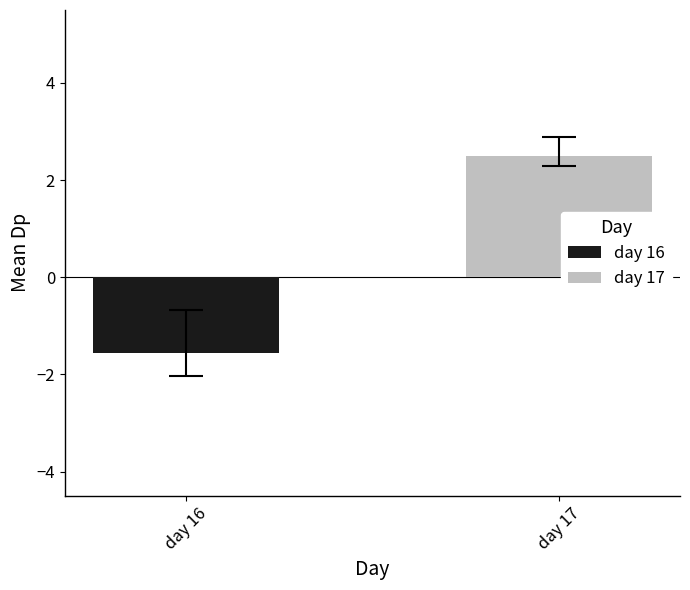

List the series in order of their overall mean, highest first.

day 17, day 16